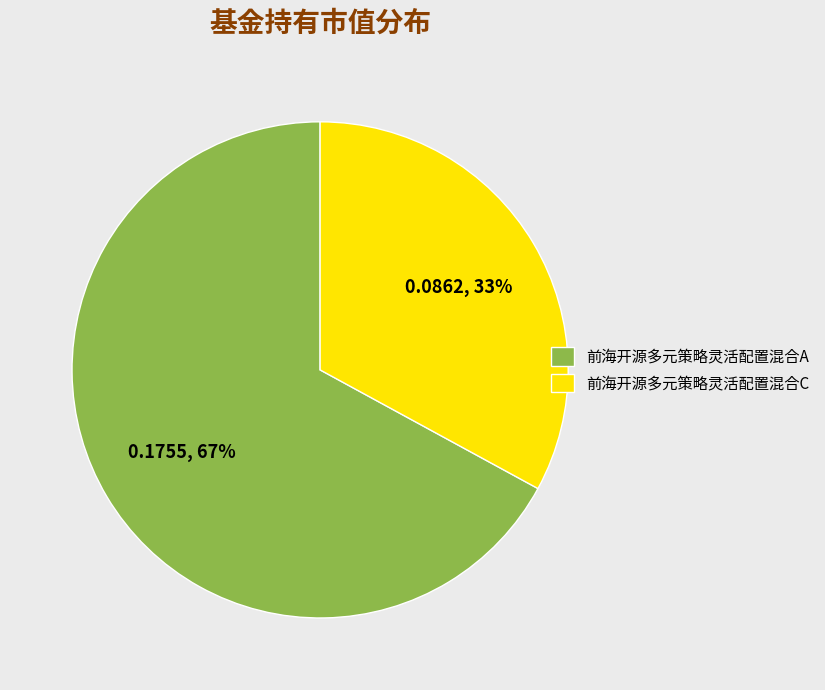

Is the sum of 前海开源多元策略灵活配置混合C and 前海开源多元策略灵活配置混合A greater than half?

Yes